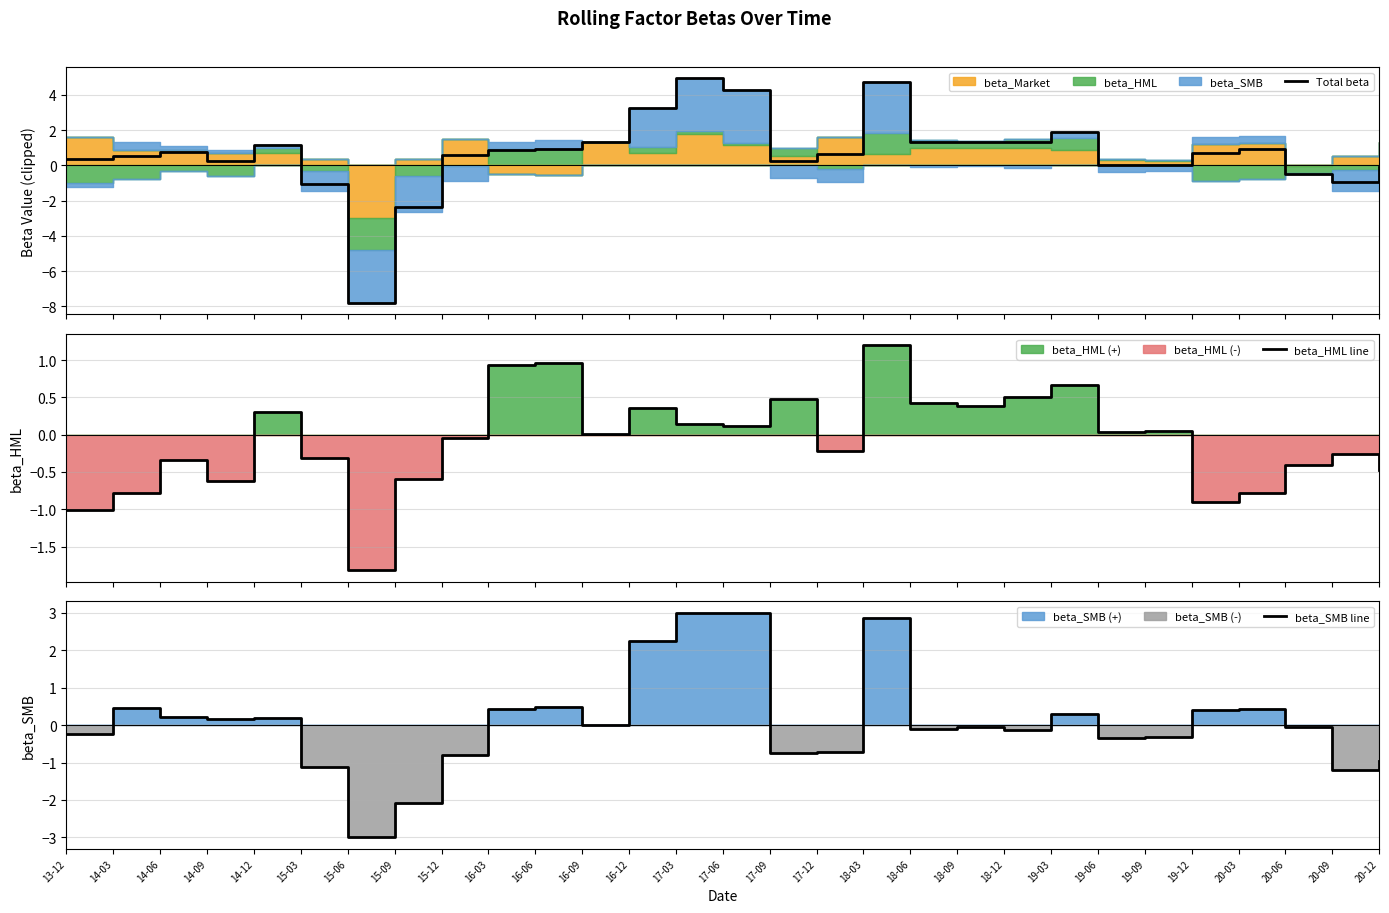

The beta_HML line series shows 0.1 at 16-12. True or false?

False